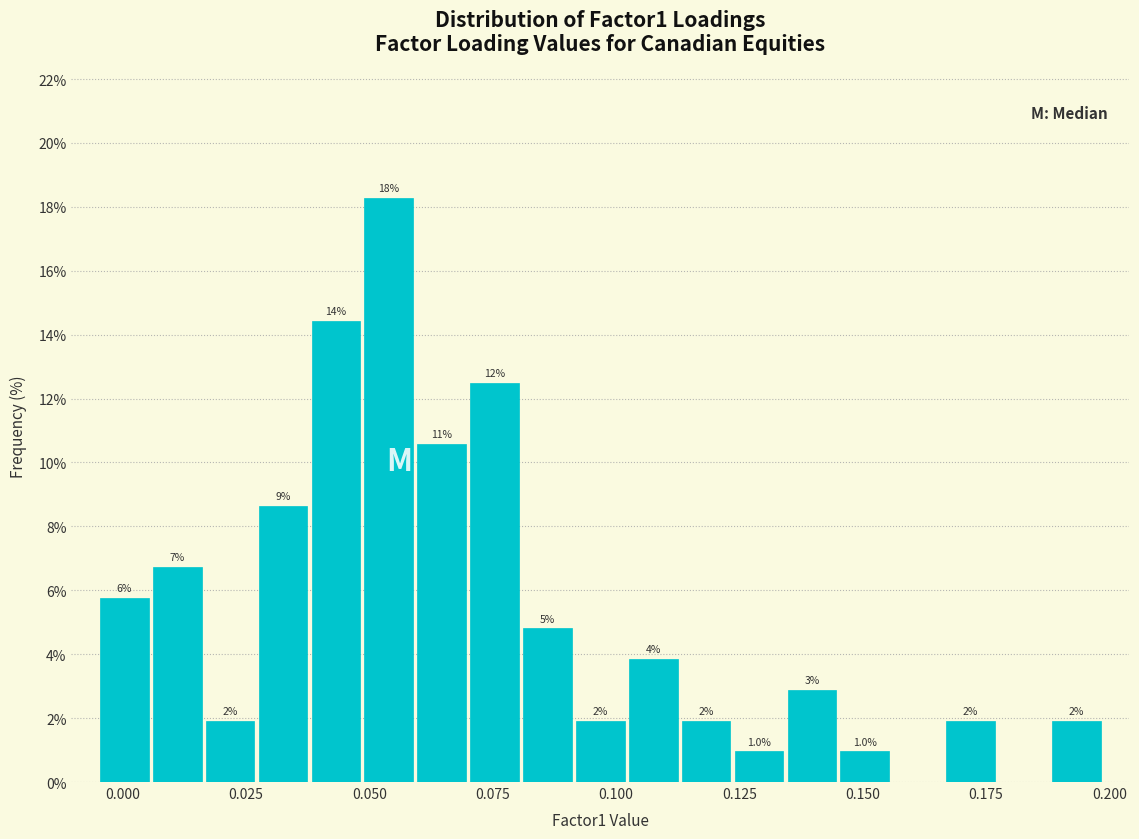

Around what value on the x-axis is the tallest bar? Give the approximate position of its centre, as read against the axis.

0.055